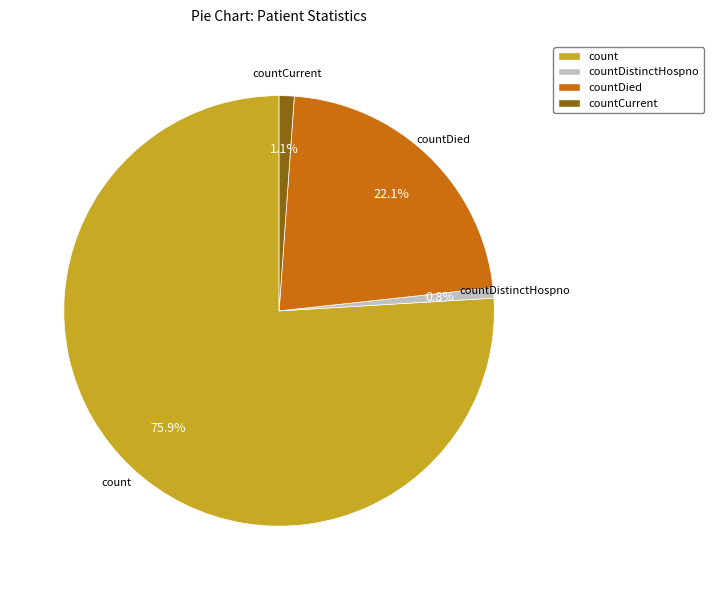

Count the number of slices in the pie.

4